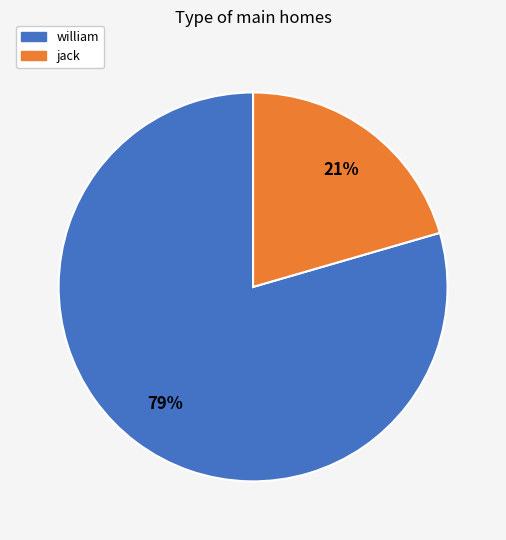

What is the ratio of the value at jack to the value at william?

0.3